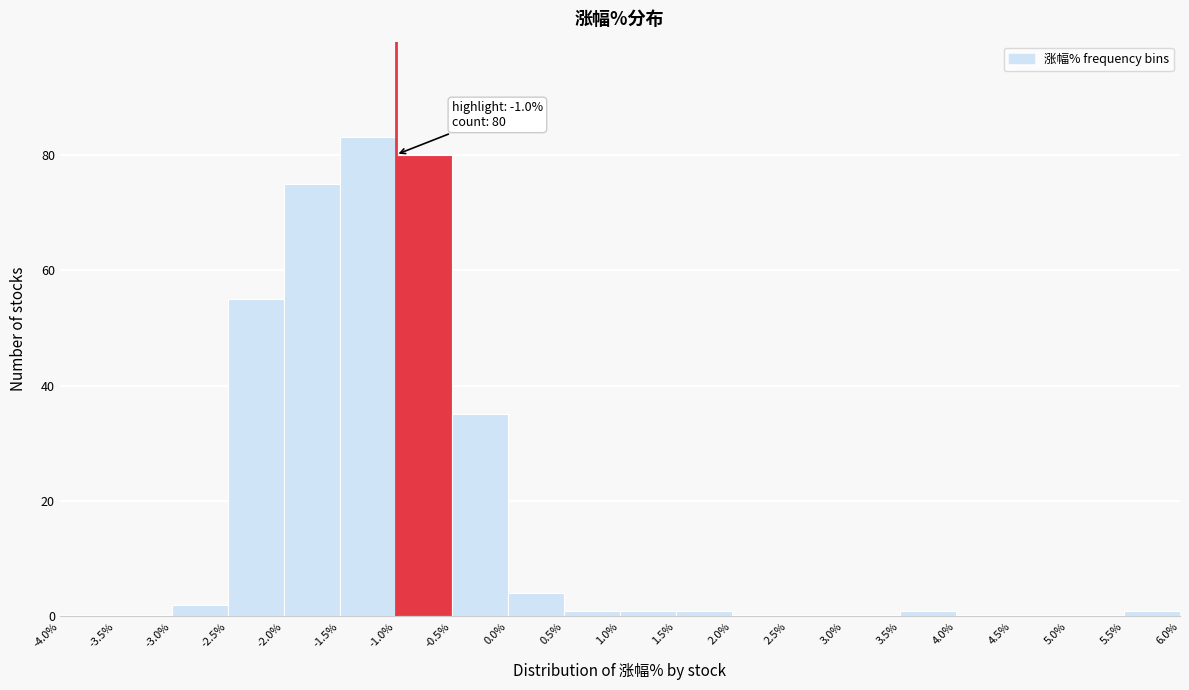

Which range on the x-axis has the tallest bar?

-1.5% to -1.0%